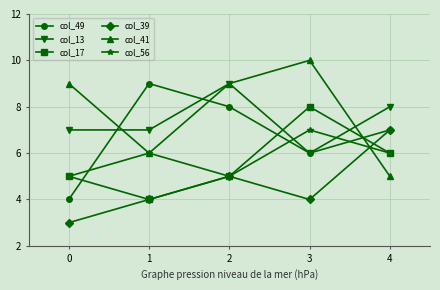

Where is the first local maximum for col_49?

1